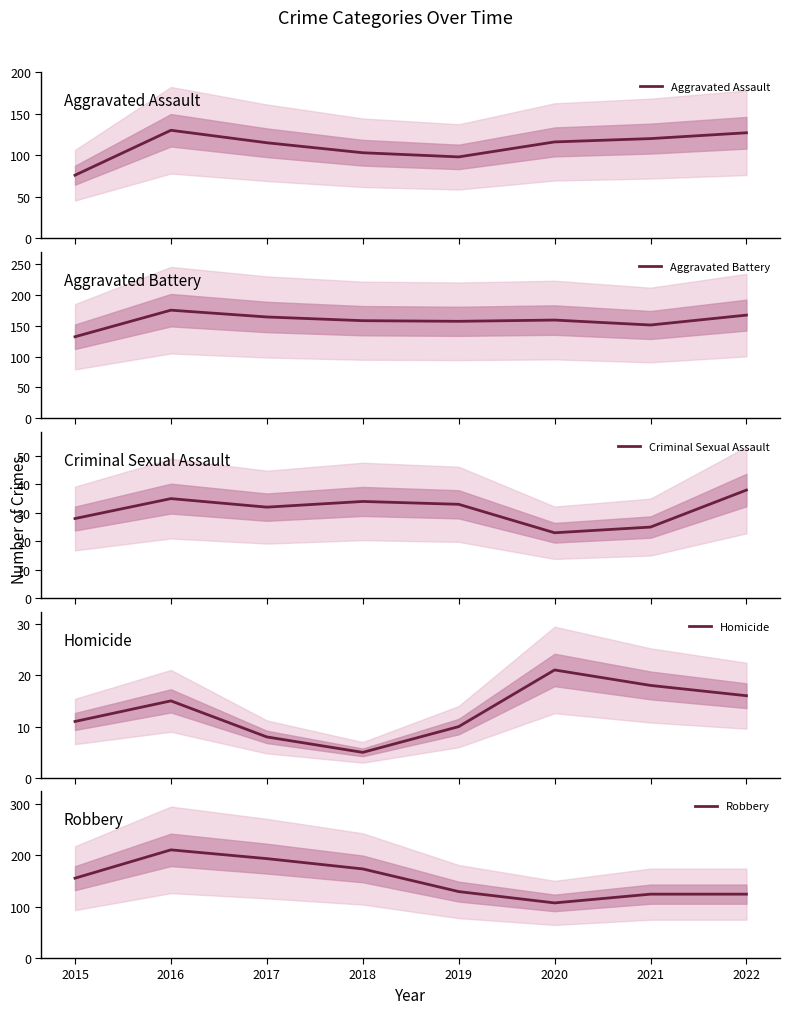

What is the smallest value displayed?

5